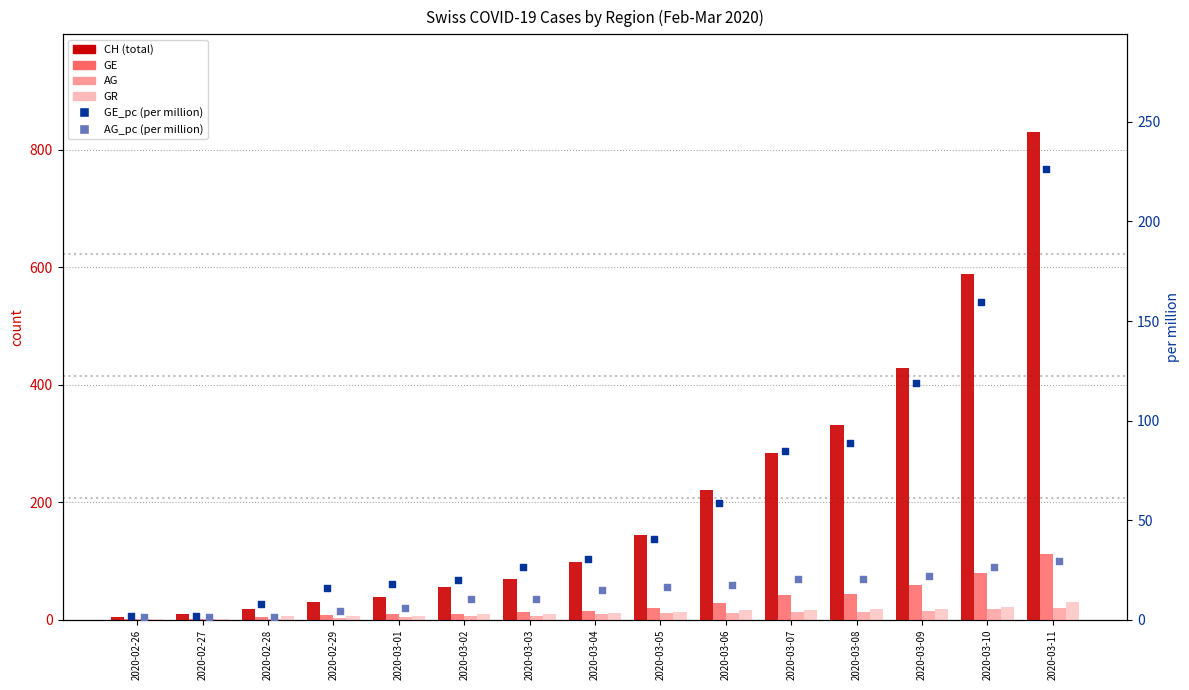

Is the value of CH (total) at 2020-03-10 greater than the value of AG at 2020-02-27?

Yes